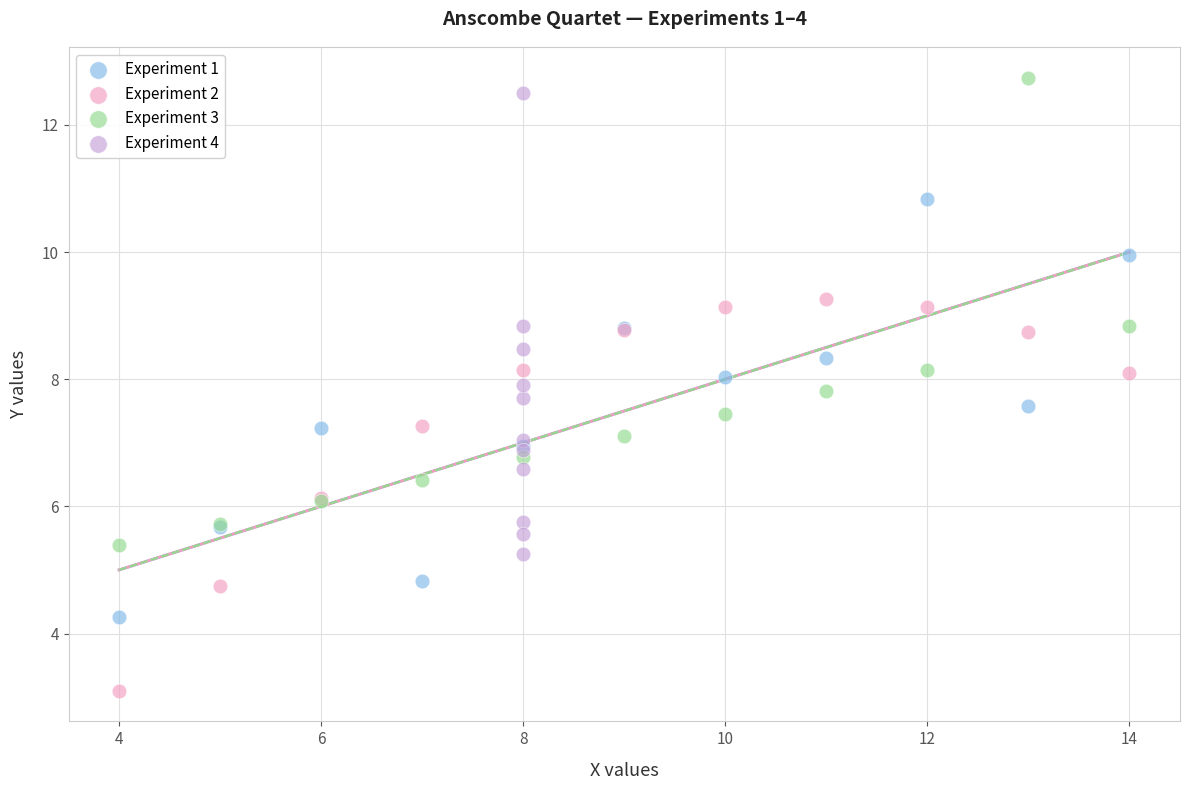

Which series reaches the minimum Y coordinate?

Experiment 2